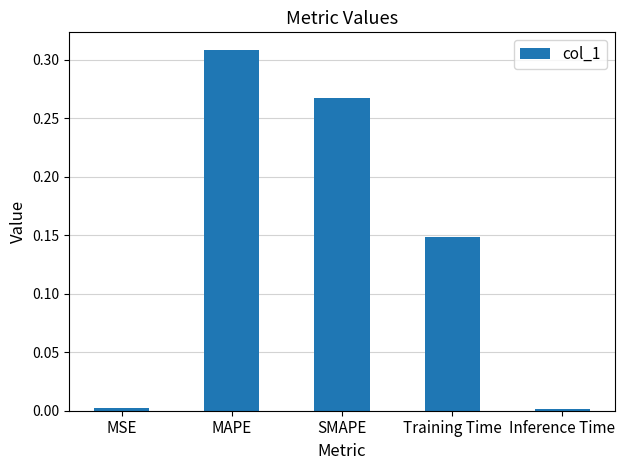

Which label corresponds to the largest value in the chart?

MAPE